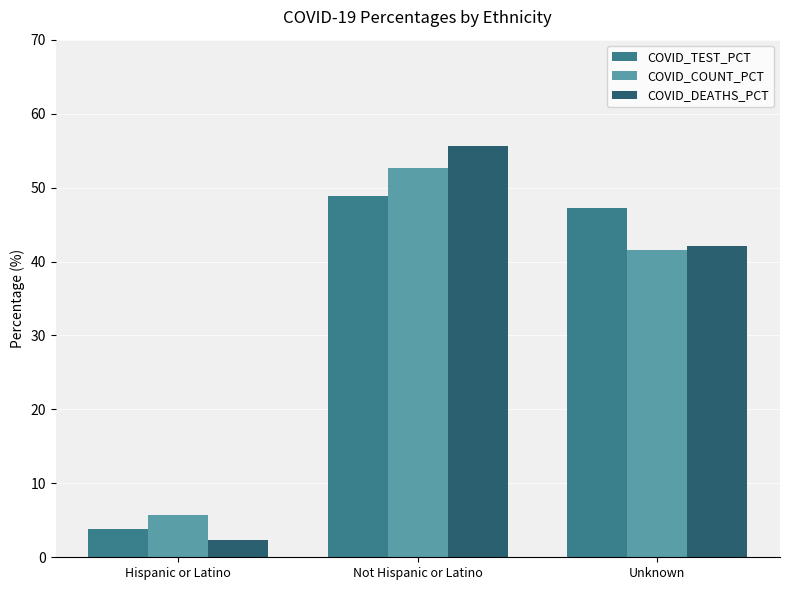

What is the sum of the COVID_TEST_PCT values at Hispanic or Latino and Unknown?

51.1